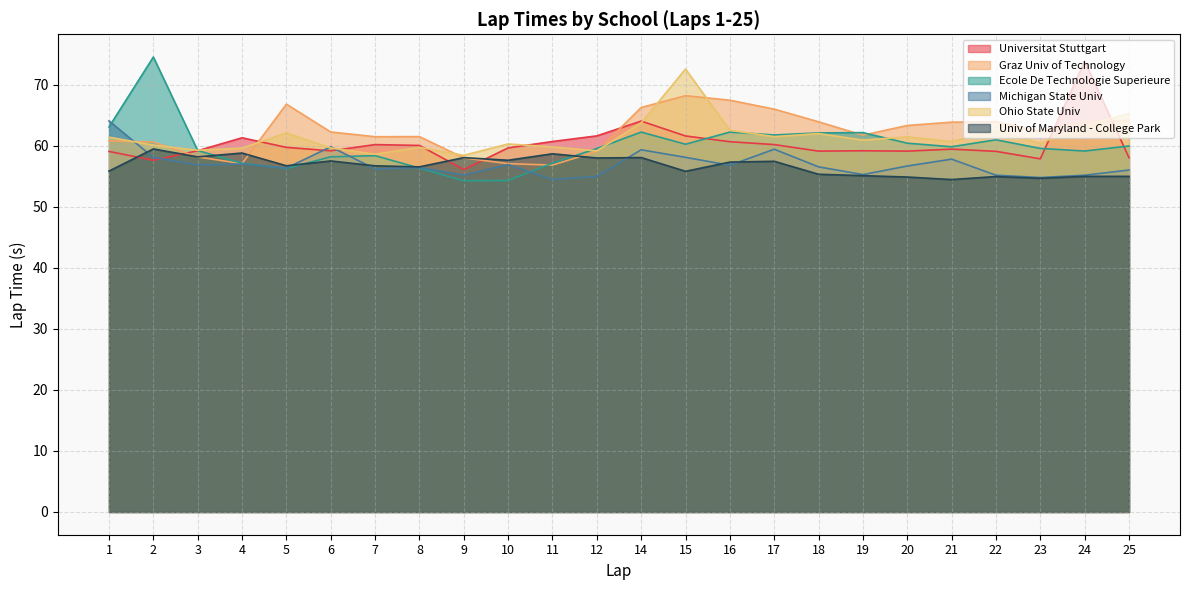

Reading right to left, what are all the values shown in this chart?

Universitat Stuttgart: 58.0	73.9	57.9	59.1	59.5	59.1	59.2	59.1	60.2	60.7	61.6	64.1	61.6	60.7	59.7	56.1	60.1	60.2	59.2	59.8	61.3	59.2	57.6	59.1
Graz Univ of Technology: 64.2	64.0	62.4	64.0	63.9	63.3	61.7	63.9	66.0	67.5	68.2	66.3	59.1	56.8	57.1	58.0	61.5	61.5	62.3	66.8	57.1	58.2	60.6	60.8
Ecole De Technologie Superieure: 60.0	59.2	59.6	61.0	59.8	60.4	62.2	62.1	61.8	62.3	60.3	62.3	59.6	57.2	54.3	54.3	56.4	58.4	58.2	56.3	57.2	59.2	74.6	63.1
Michigan State Univ: 56.0	55.2	54.8	55.2	57.8	56.7	55.3	56.6	59.4	56.8	58.1	59.4	55.0	54.5	56.9	55.2	56.4	56.2	59.8	56.4	57.0	56.9	58.1	64.1
Ohio State Univ: 65.3	63.3	60.4	62.5	60.7	61.5	60.9	62.0	61.5	62.6	72.6	63.8	59.2	59.8	60.3	58.4	59.7	58.6	59.7	62.1	59.6	59.3	60.1	61.4
Univ of Maryland - College Park: 55.0	55.0	54.7	55.0	54.5	54.9	55.1	55.3	57.5	57.3	55.8	58.1	58.0	58.7	57.6	58.1	56.6	56.7	57.5	56.7	58.8	58.2	59.5	55.9